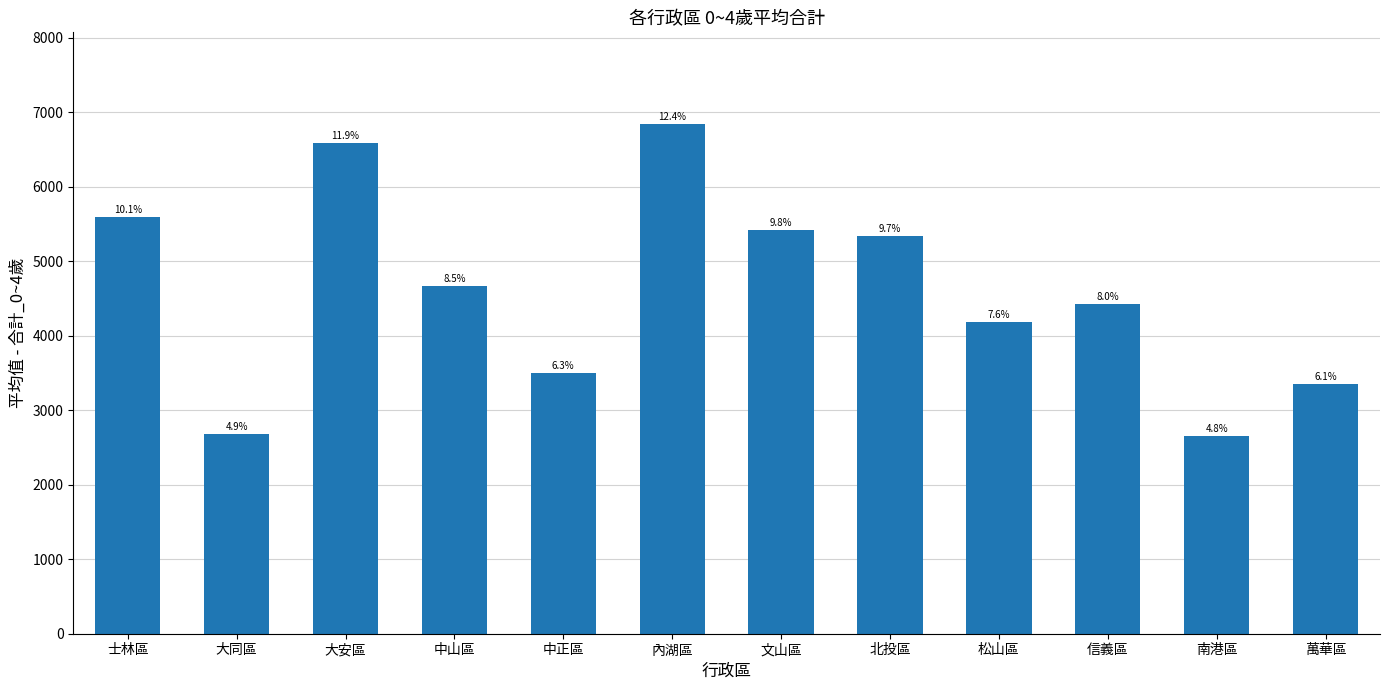

What is the label of the 3rd bar from the left?

大安區